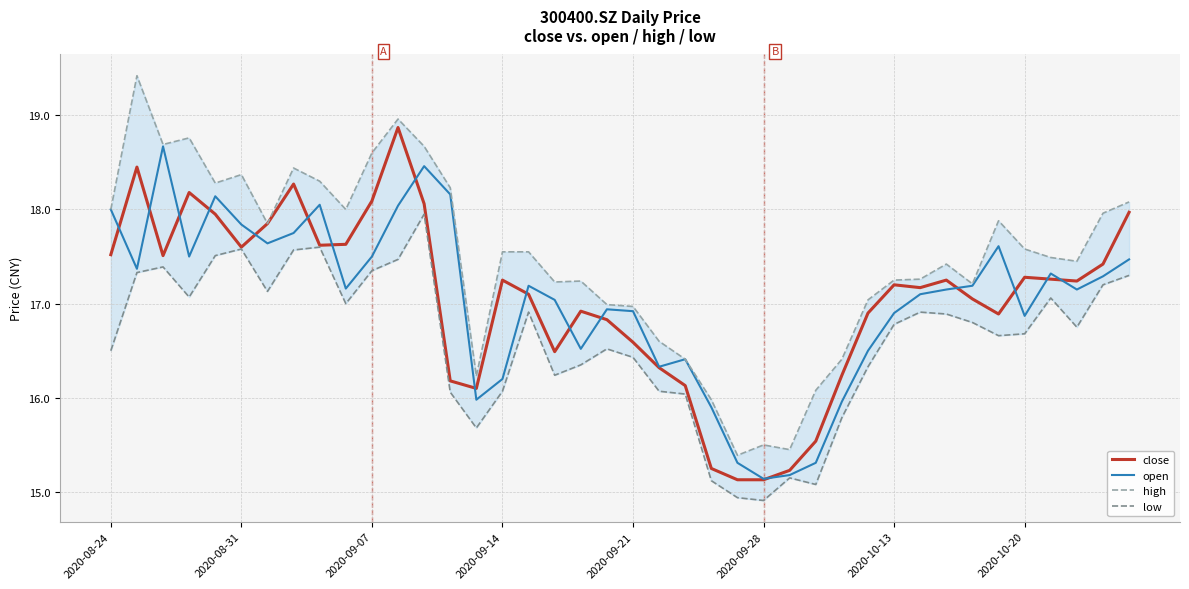

What is the lowest value of the close series?

15.1